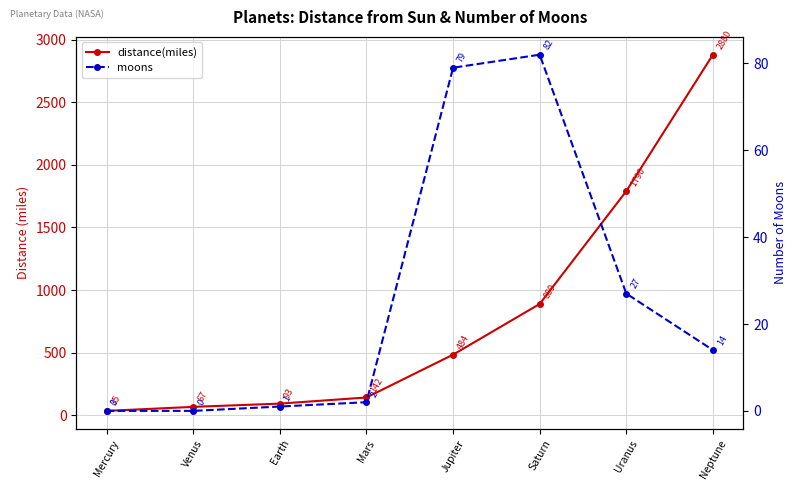

True or false: distance(miles) and moons intersect in this chart.

False